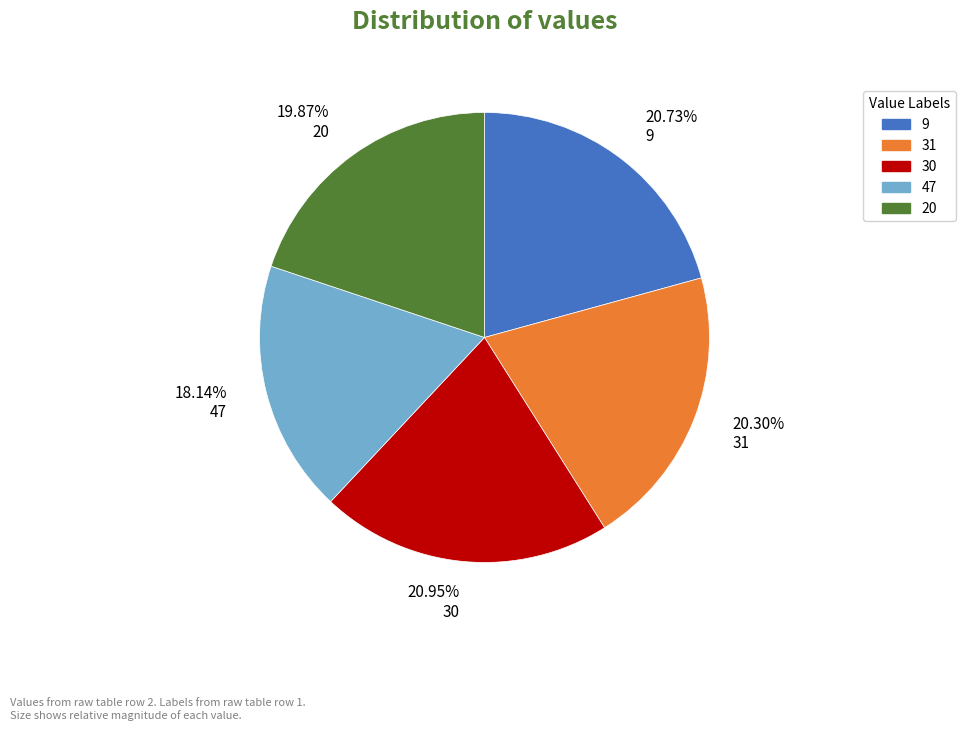

Is the sum of 20.95% 30 and 20.73% 9 greater than half?

No